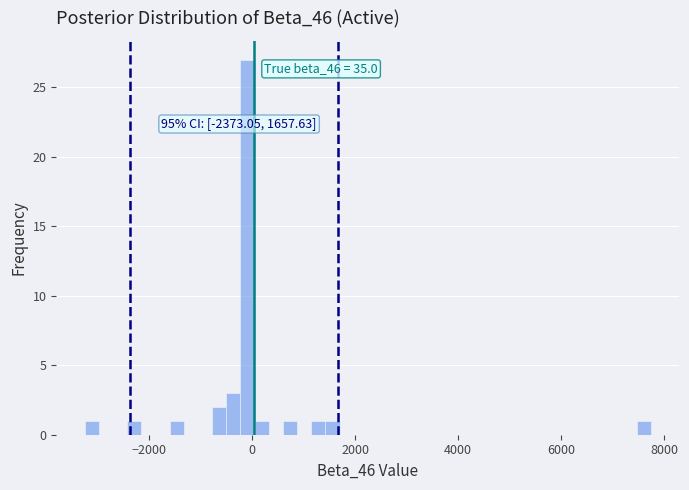

Around what value on the x-axis is the tallest bar? Give the approximate position of its centre, as read against the axis.

0